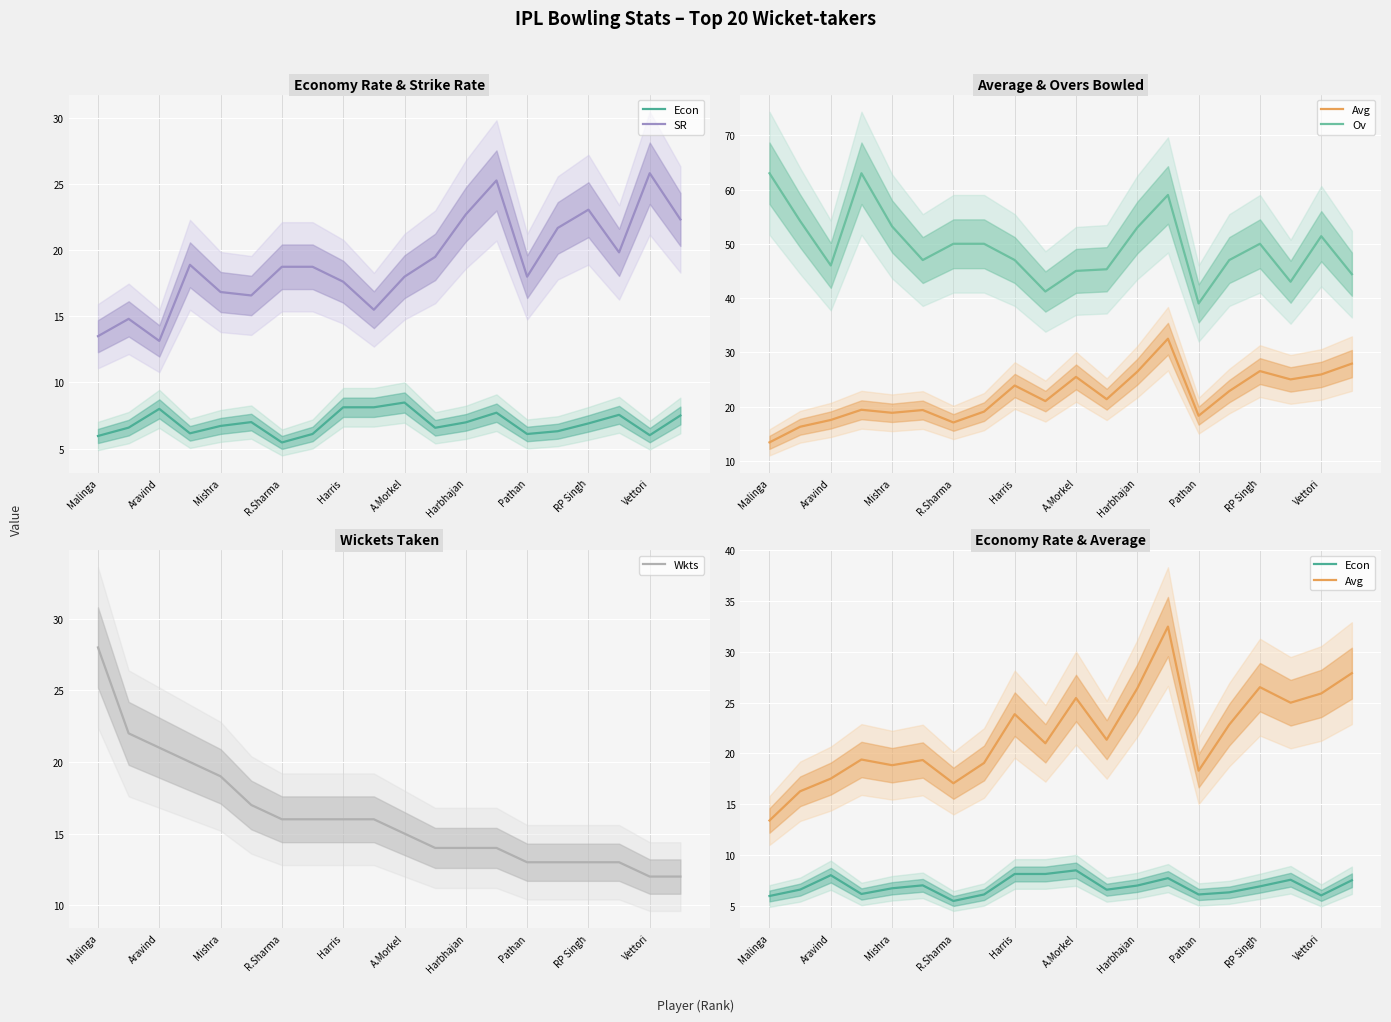

True or false: Wkts has a value of 13 at Pathan.

True